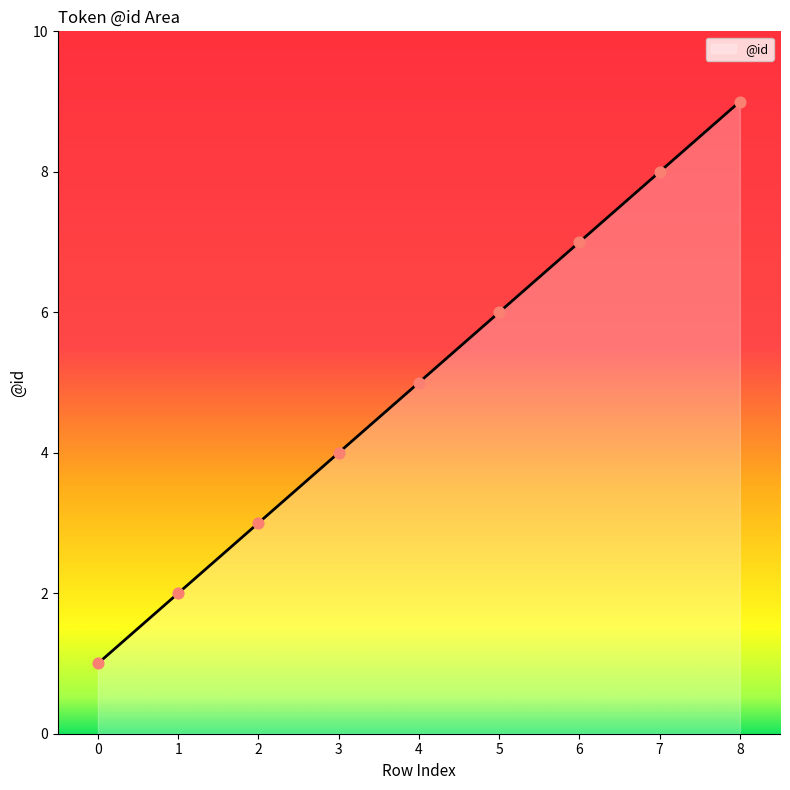

Which has a higher value, 7 or 5?

7